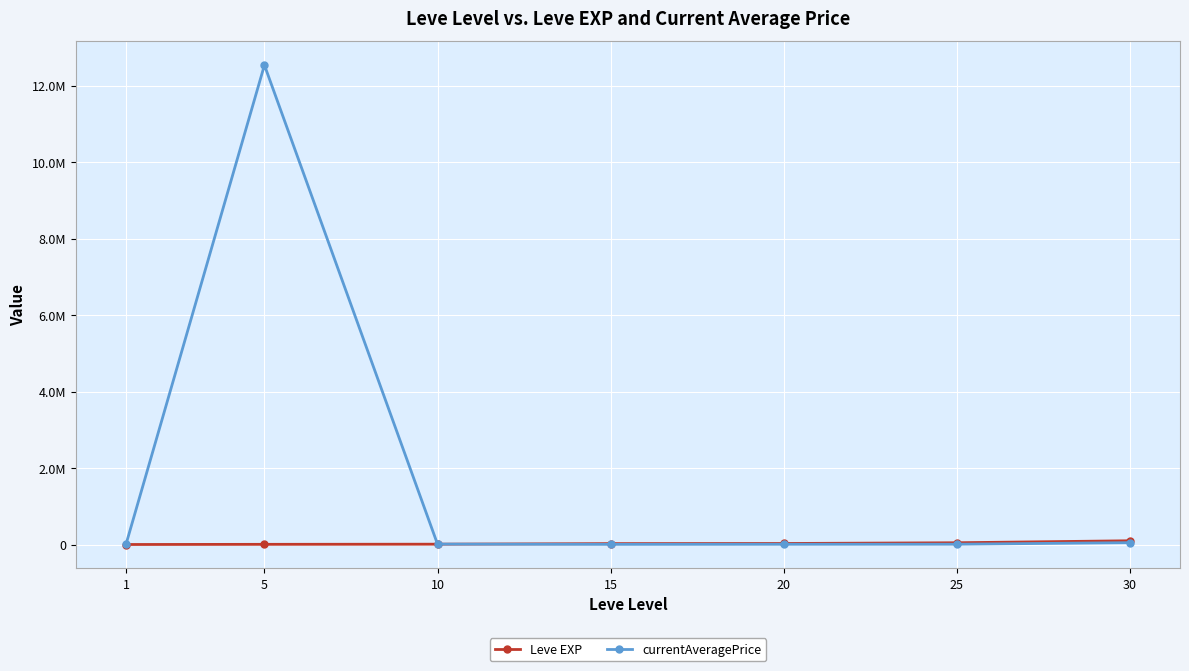

What are all the series names shown in the legend?

Leve EXP, currentAveragePrice